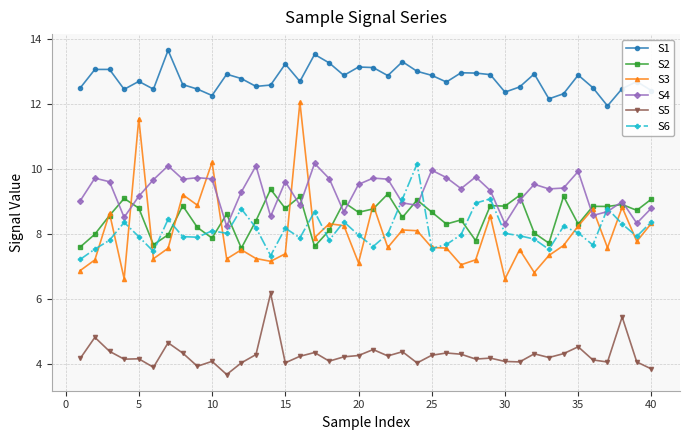

What is the highest value of the S6 series?

10.2